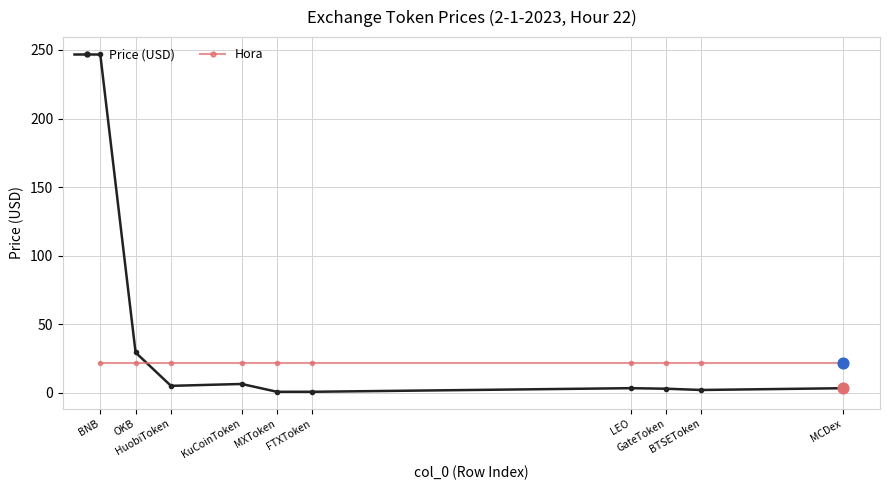

Which series has the largest total across all categories?

Price (USD)